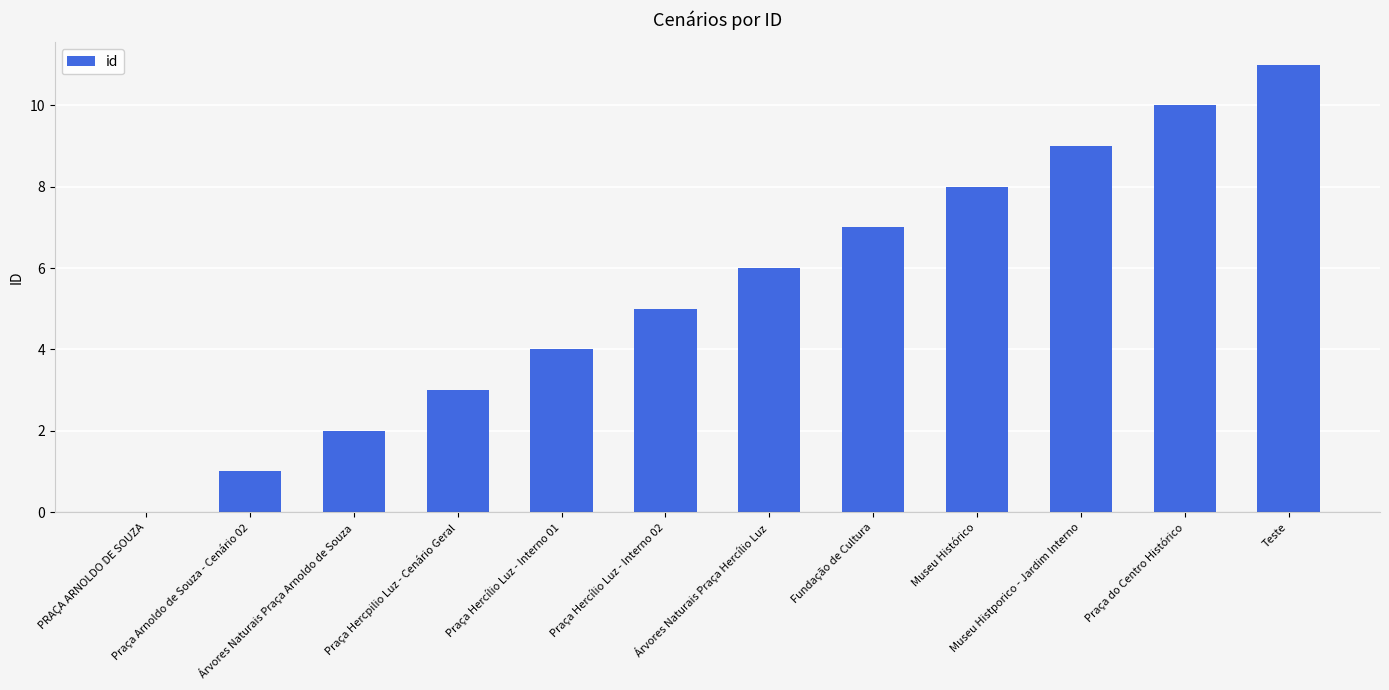

What is the sum of the values at Museu Histórico and Museu Histporico - Jardim Interno?

17